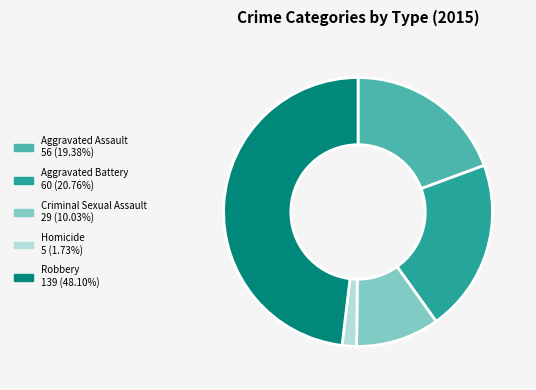

Do Criminal Sexual Assault and Robbery together represent more than half of the pie?

Yes